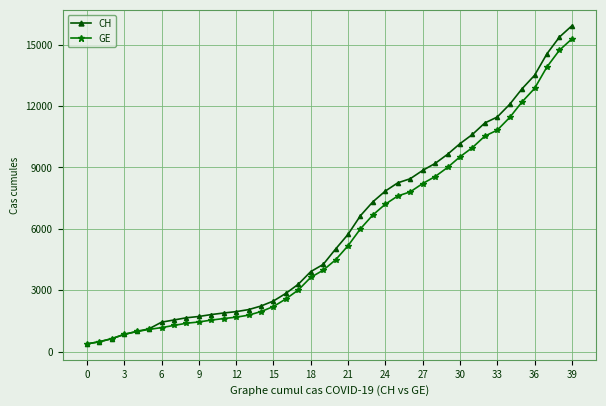

Which series has the widest spread of values?

CH